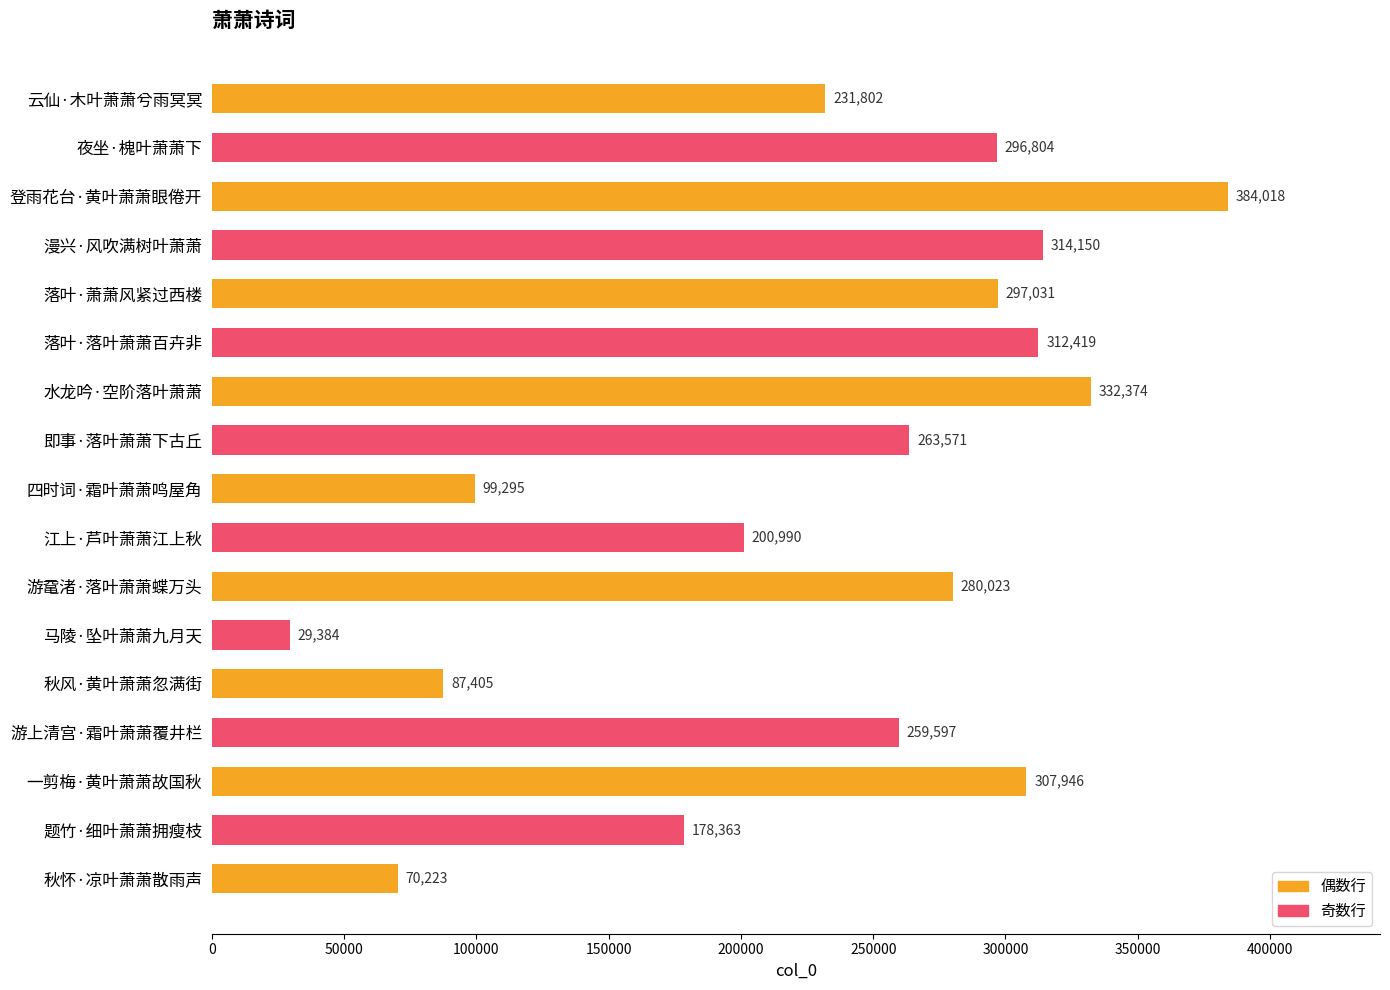

Rank the categories by value from lowest to highest.

马陵·坠叶萧萧九月天, 秋怀·凉叶萧萧散雨声, 秋风·黄叶萧萧忽满街, 四时词·霜叶萧萧鸣屋角, 题竹·细叶萧萧拥瘦枝, 江上·芦叶萧萧江上秋, 云仙·木叶萧萧兮雨冥冥, 游上清宫·霜叶萧萧覆井栏, 即事·落叶萧萧下古丘, 游鼋渚·落叶萧萧蝶万头, 夜坐·槐叶萧萧下, 落叶·萧萧风紧过西楼, 一剪梅·黄叶萧萧故国秋, 落叶·落叶萧萧百卉非, 漫兴·风吹满树叶萧萧, 水龙吟·空阶落叶萧萧, 登雨花台·黄叶萧萧眼倦开